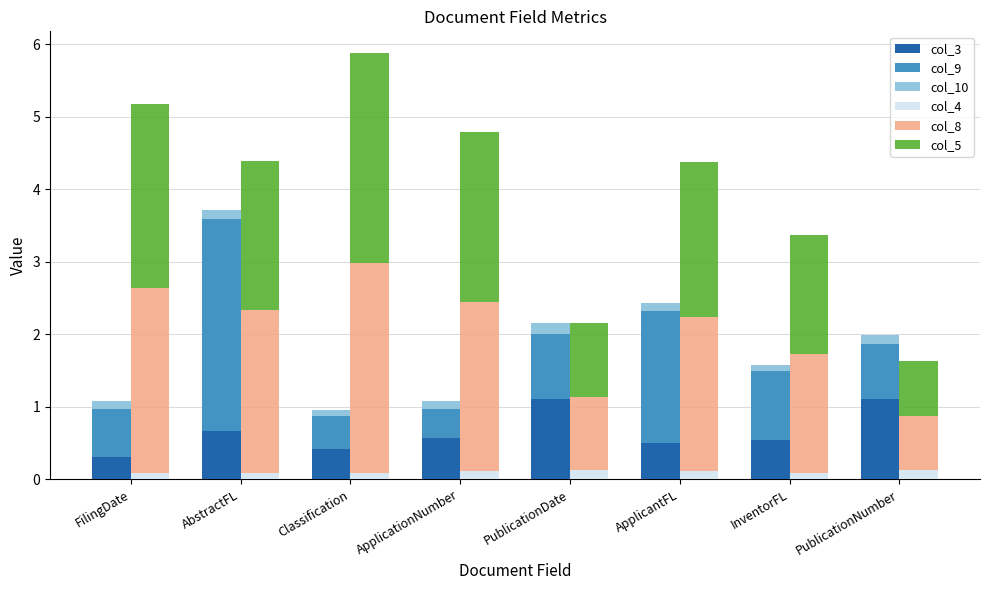

Between FilingDate and PublicationNumber, which is larger?

PublicationNumber